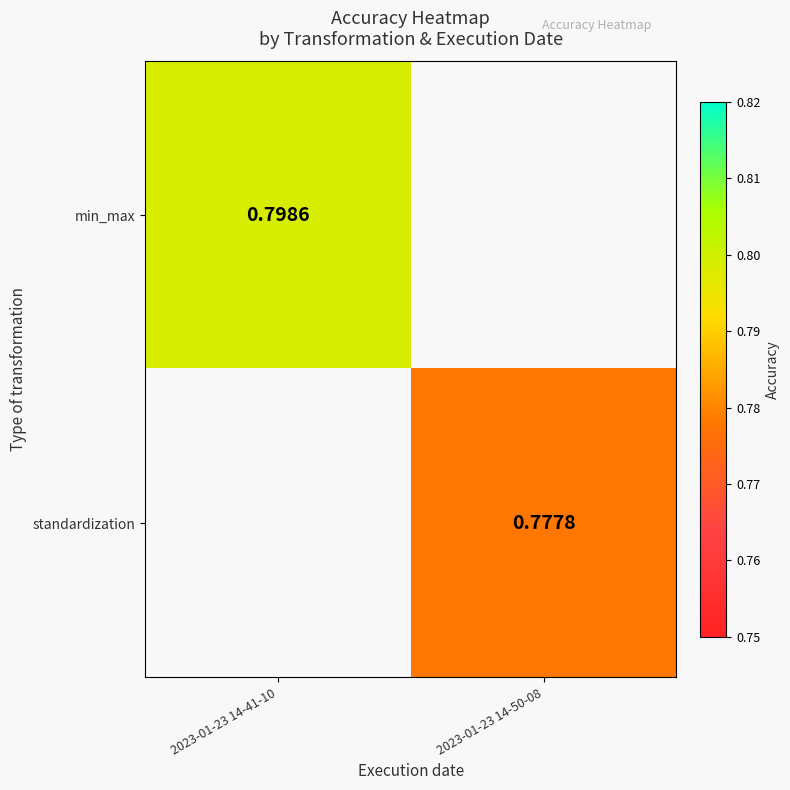

Is the value of min_max at 2023-01-23 14-41-10 greater than the value of standardization at 2023-01-23 14-50-08?

Yes